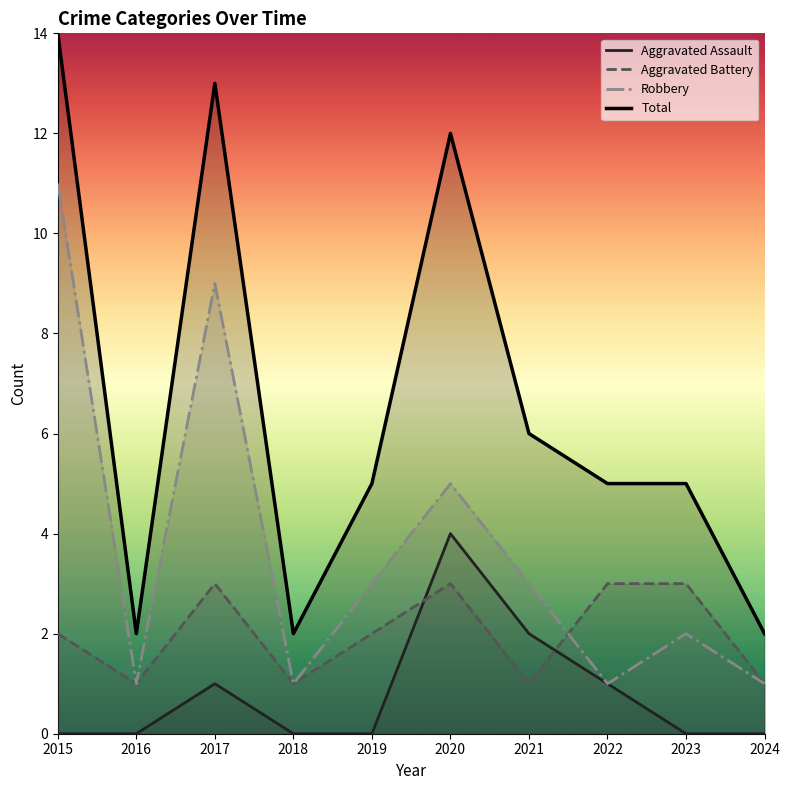

Rank the series by their maximum value, from highest to lowest.

Total, Robbery, Aggravated Assault, Aggravated Battery